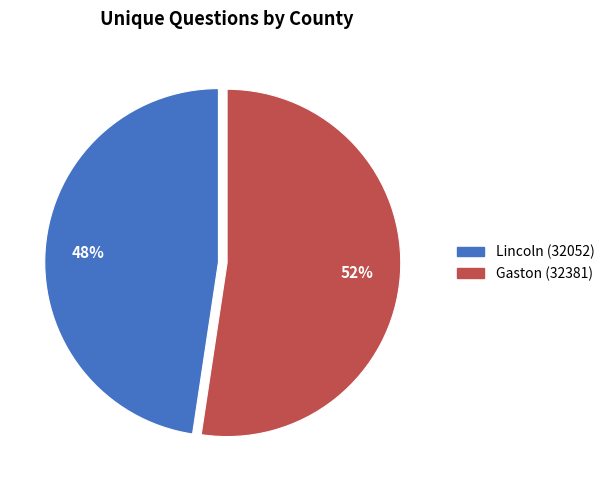

Rank the categories by value from lowest to highest.

Lincoln (32052), Gaston (32381)